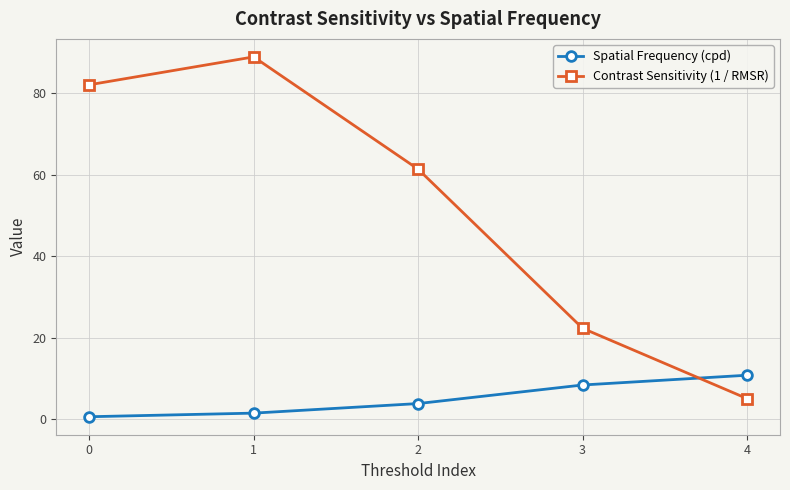

At which category is the sum across all series the highest?

1